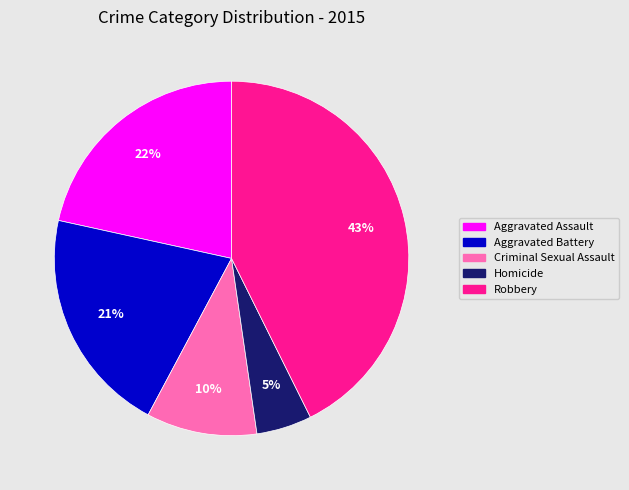

To the nearest percent, what portion does Homicide represent?

5%